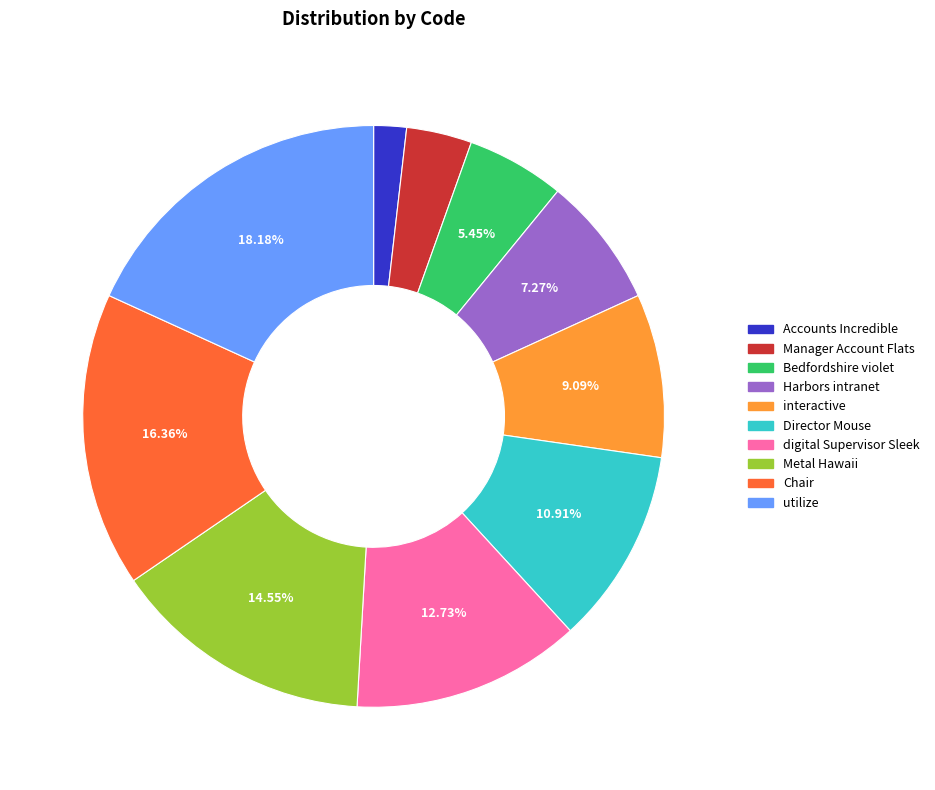

What percentage is the Director Mouse slice, to the nearest percent?

11%